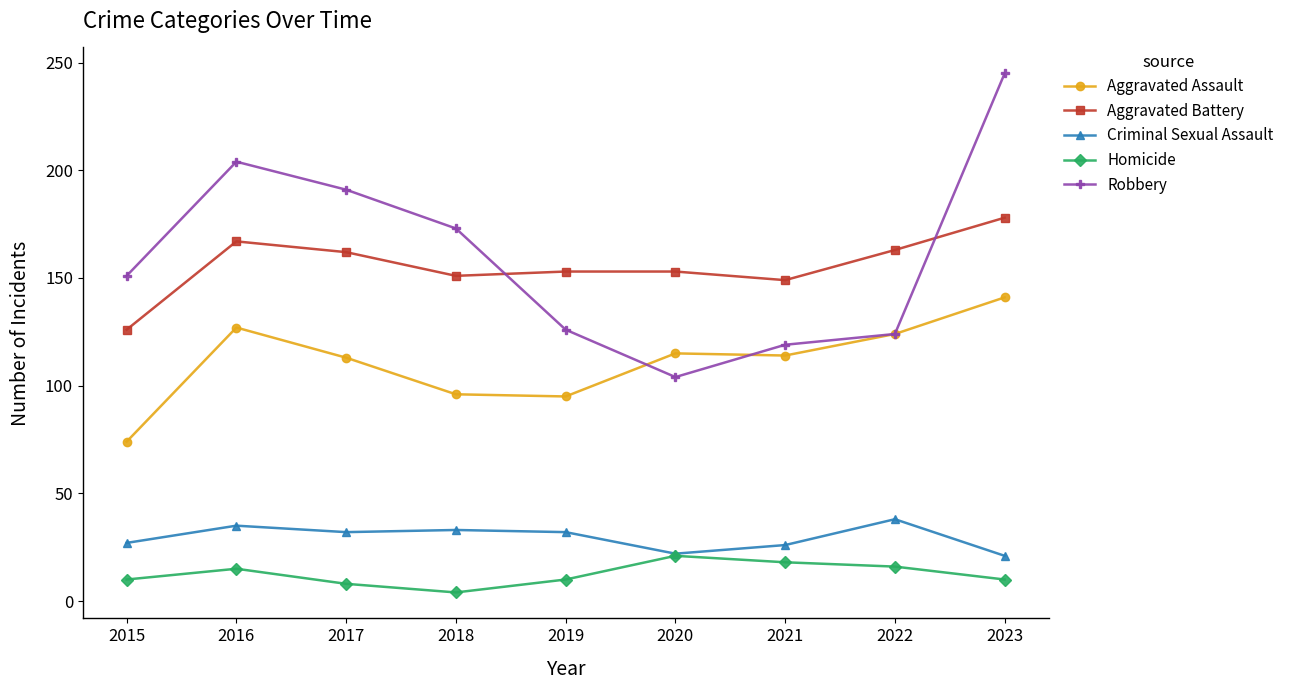

What is the total value across all series at 2018?

457